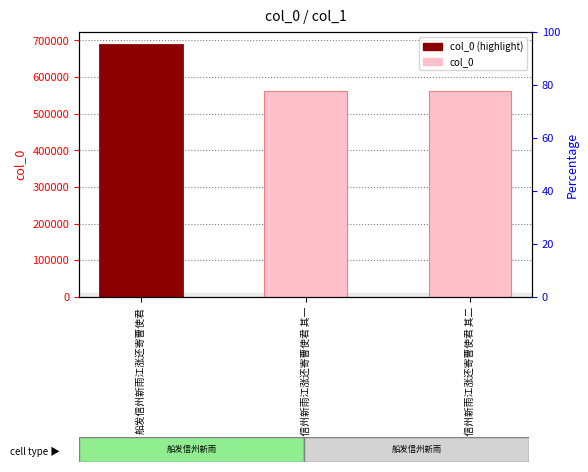

What is the difference between the second highest and minimum values?

1